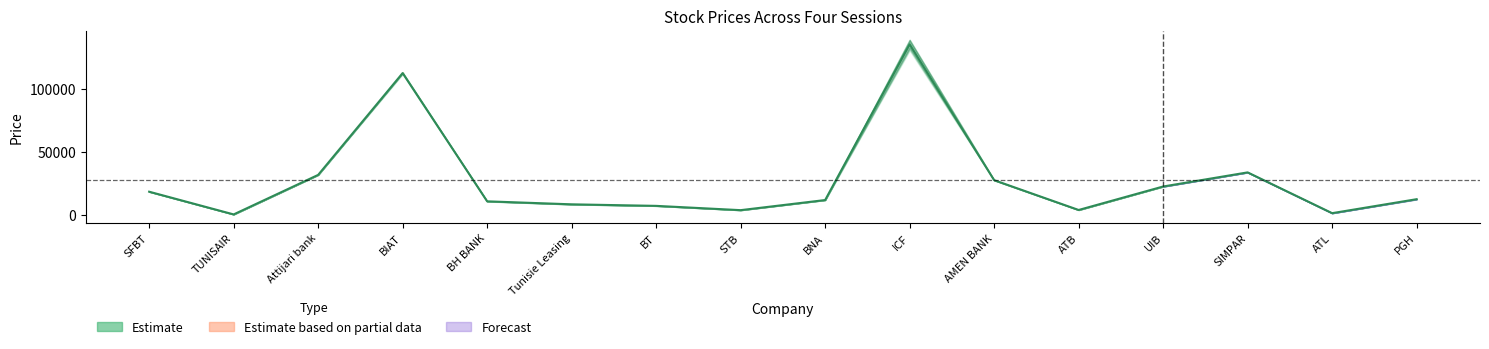

At how many categories does at least one series exceed 104495?

2